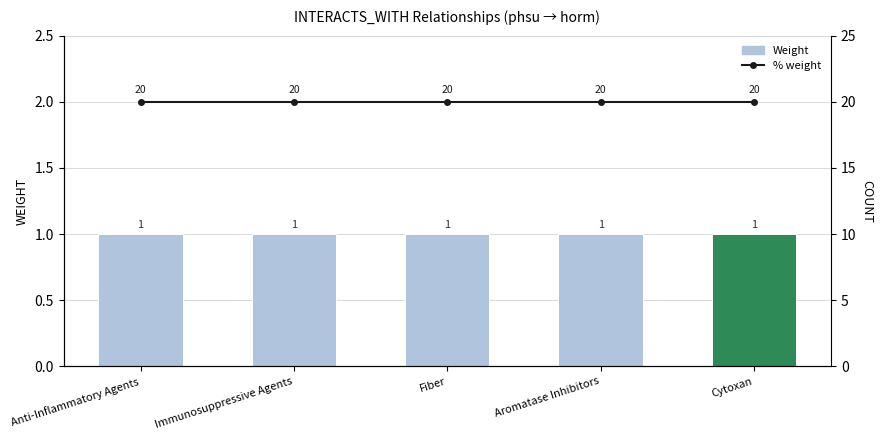

Which series has the largest range (max minus min)?

Weight